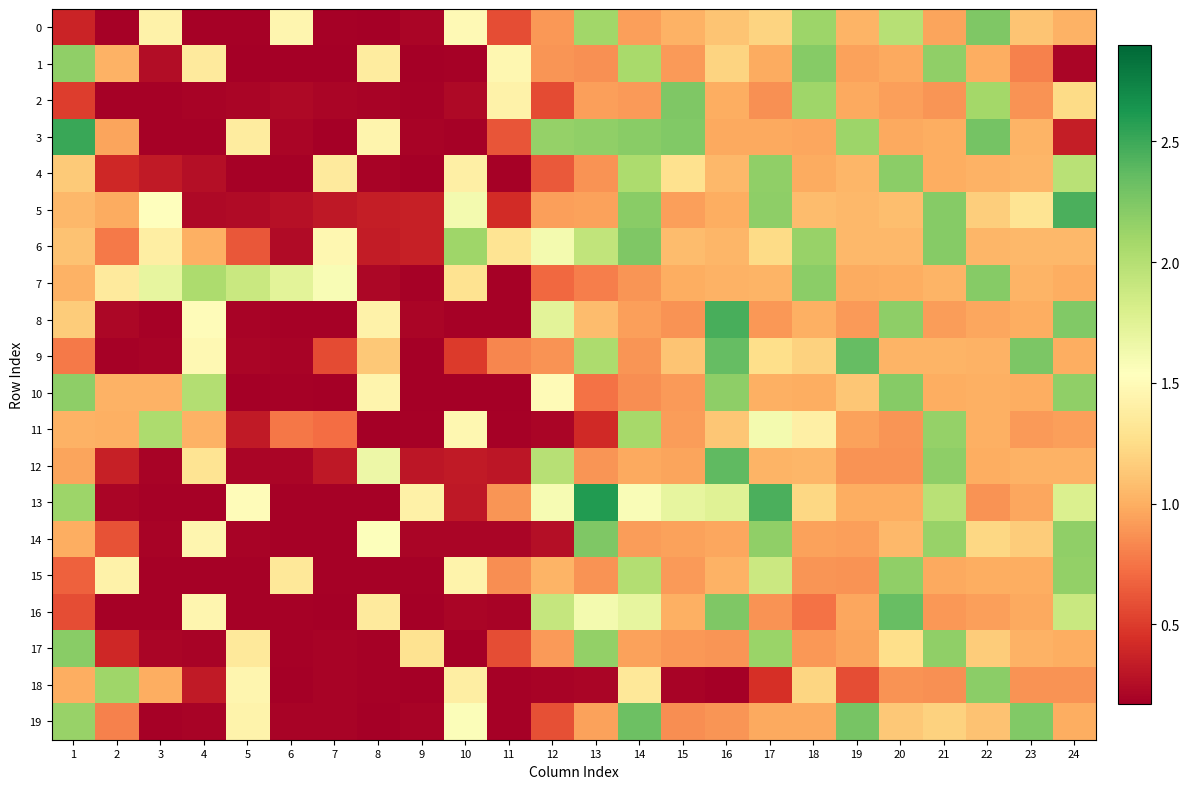

Reading left to right, extract all data points from this chart.

0: 1=0.4	2=0.2	3=1.4	4=0.2	5=0.2	6=1.5	7=0.2	8=0.2	9=0.2	10=1.5	11=0.6	12=0.9	13=2.1	14=0.9	15=1.0	16=1.1	17=1.2	18=2.1	19=1.0	20=2.0	21=1.0	22=2.2	23=1.1	24=1.0
1: 1=2.2	2=1.0	3=0.2	4=1.4	5=0.2	6=0.2	7=0.2	8=1.4	9=0.2	10=0.2	11=1.5	12=0.9	13=0.9	14=2.1	15=0.9	16=1.2	17=1.0	18=2.2	19=0.9	20=1.0	21=2.2	22=1.0	23=0.8	24=0.2
2: 1=0.5	2=0.2	3=0.2	4=0.2	5=0.2	6=0.2	7=0.2	8=0.2	9=0.2	10=0.2	11=1.4	12=0.6	13=0.9	14=0.9	15=2.2	16=1.0	17=0.9	18=2.1	19=1.0	20=0.9	21=0.9	22=2.1	23=0.9	24=1.2
3: 1=2.5	2=1.0	3=0.2	4=0.2	5=1.4	6=0.2	7=0.2	8=1.4	9=0.2	10=0.2	11=0.6	12=2.1	13=2.2	14=2.2	15=2.2	16=1.0	17=1.0	18=1.0	19=2.1	20=1.0	21=1.0	22=2.3	23=1.0	24=0.3
4: 1=1.1	2=0.4	3=0.3	4=0.3	5=0.2	6=0.2	7=1.4	8=0.2	9=0.2	10=1.4	11=0.2	12=0.6	13=0.9	14=2.0	15=1.3	16=1.0	17=2.2	18=1.0	19=1.0	20=2.2	21=1.0	22=1.0	23=1.0	24=2.0
5: 1=1.1	2=1.0	3=1.5	4=0.2	5=0.2	6=0.3	7=0.3	8=0.3	9=0.4	10=1.6	11=0.4	12=0.9	13=0.9	14=2.2	15=0.9	16=1.0	17=2.2	18=1.1	19=1.0	20=1.1	21=2.2	22=1.2	23=1.3	24=2.4
6: 1=1.1	2=0.8	3=1.4	4=1.0	5=0.6	6=0.2	7=1.5	8=0.3	9=0.4	10=2.1	11=1.3	12=1.6	13=1.9	14=2.2	15=1.1	16=1.0	17=1.2	18=2.1	19=1.1	20=1.0	21=2.2	22=1.0	23=1.1	24=1.0
7: 1=1.0	2=1.4	3=1.7	4=2.0	5=1.9	6=1.7	7=1.6	8=0.2	9=0.2	10=1.3	11=0.2	12=0.7	13=0.8	14=0.9	15=1.0	16=1.0	17=1.0	18=2.2	19=1.0	20=1.0	21=1.0	22=2.2	23=1.0	24=1.0
8: 1=1.2	2=0.2	3=0.2	4=1.5	5=0.2	6=0.2	7=0.2	8=1.4	9=0.2	10=0.2	11=0.2	12=1.7	13=1.1	14=0.9	15=0.9	16=2.5	17=0.9	18=1.0	19=0.9	20=2.2	21=0.9	22=1.0	23=1.0	24=2.2
9: 1=0.8	2=0.2	3=0.2	4=1.5	5=0.2	6=0.2	7=0.6	8=1.1	9=0.2	10=0.5	11=0.8	12=0.9	13=2.0	14=0.9	15=1.1	16=2.4	17=1.3	18=1.2	19=2.4	20=1.0	21=1.0	22=1.0	23=2.3	24=1.0
10: 1=2.2	2=1.0	3=1.0	4=2.0	5=0.2	6=0.2	7=0.2	8=1.4	9=0.2	10=0.2	11=0.2	12=1.5	13=0.7	14=0.9	15=0.9	16=2.2	17=1.0	18=1.0	19=1.1	20=2.2	21=1.0	22=1.0	23=1.0	24=2.2
11: 1=1.0	2=1.0	3=2.0	4=1.0	5=0.3	6=0.8	7=0.7	8=0.2	9=0.2	10=1.5	11=0.2	12=0.2	13=0.4	14=2.1	15=0.9	16=1.1	17=1.6	18=1.4	19=0.9	20=0.9	21=2.2	22=1.0	23=0.9	24=0.9
12: 1=1.0	2=0.4	3=0.2	4=1.3	5=0.2	6=0.2	7=0.3	8=1.7	9=0.3	10=0.3	11=0.3	12=2.0	13=0.9	14=1.0	15=1.0	16=2.4	17=1.0	18=1.0	19=0.9	20=0.9	21=2.2	22=1.0	23=1.0	24=1.0
13: 1=2.1	2=0.2	3=0.2	4=0.2	5=1.5	6=0.2	7=0.2	8=0.2	9=1.4	10=0.3	11=0.9	12=1.6	13=2.6	14=1.6	15=1.7	16=1.8	17=2.4	18=1.2	19=1.0	20=1.0	21=2.0	22=0.9	23=1.0	24=1.8
14: 1=1.0	2=0.6	3=0.2	4=1.5	5=0.2	6=0.2	7=0.2	8=1.5	9=0.2	10=0.2	11=0.2	12=0.3	13=2.2	14=0.9	15=0.9	16=1.0	17=2.2	18=0.9	19=0.9	20=1.0	21=2.1	22=1.2	23=1.2	24=2.2
15: 1=0.7	2=1.4	3=0.2	4=0.2	5=0.2	6=1.3	7=0.2	8=0.2	9=0.2	10=1.4	11=0.9	12=1.0	13=0.9	14=2.0	15=0.9	16=1.0	17=1.9	18=0.9	19=0.9	20=2.2	21=1.0	22=1.0	23=1.0	24=2.2
16: 1=0.6	2=0.2	3=0.2	4=1.5	5=0.2	6=0.2	7=0.2	8=1.4	9=0.2	10=0.2	11=0.2	12=1.9	13=1.6	14=1.7	15=1.0	16=2.2	17=0.9	18=0.7	19=1.0	20=2.3	21=0.9	22=0.9	23=1.0	24=1.9
17: 1=2.2	2=0.4	3=0.2	4=0.2	5=1.3	6=0.2	7=0.2	8=0.2	9=1.3	10=0.2	11=0.6	12=0.9	13=2.2	14=0.9	15=0.9	16=0.9	17=2.1	18=0.9	19=1.0	20=1.3	21=2.2	22=1.2	23=1.0	24=1.0
18: 1=1.0	2=2.1	3=1.0	4=0.3	5=1.5	6=0.2	7=0.2	8=0.2	9=0.2	10=1.4	11=0.2	12=0.2	13=0.2	14=1.3	15=0.2	16=0.2	17=0.4	18=1.2	19=0.6	20=0.9	21=0.9	22=2.2	23=0.9	24=0.9
19: 1=2.1	2=0.8	3=0.2	4=0.2	5=1.4	6=0.2	7=0.2	8=0.2	9=0.2	10=1.6	11=0.2	12=0.6	13=0.9	14=2.3	15=0.9	16=0.9	17=1.0	18=1.0	19=2.3	20=1.1	21=1.2	22=1.1	23=2.2	24=1.0